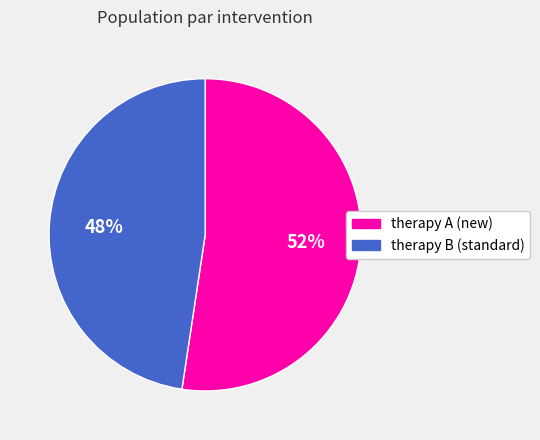

Rank the categories by value from highest to lowest.

therapy A (new), therapy B (standard)